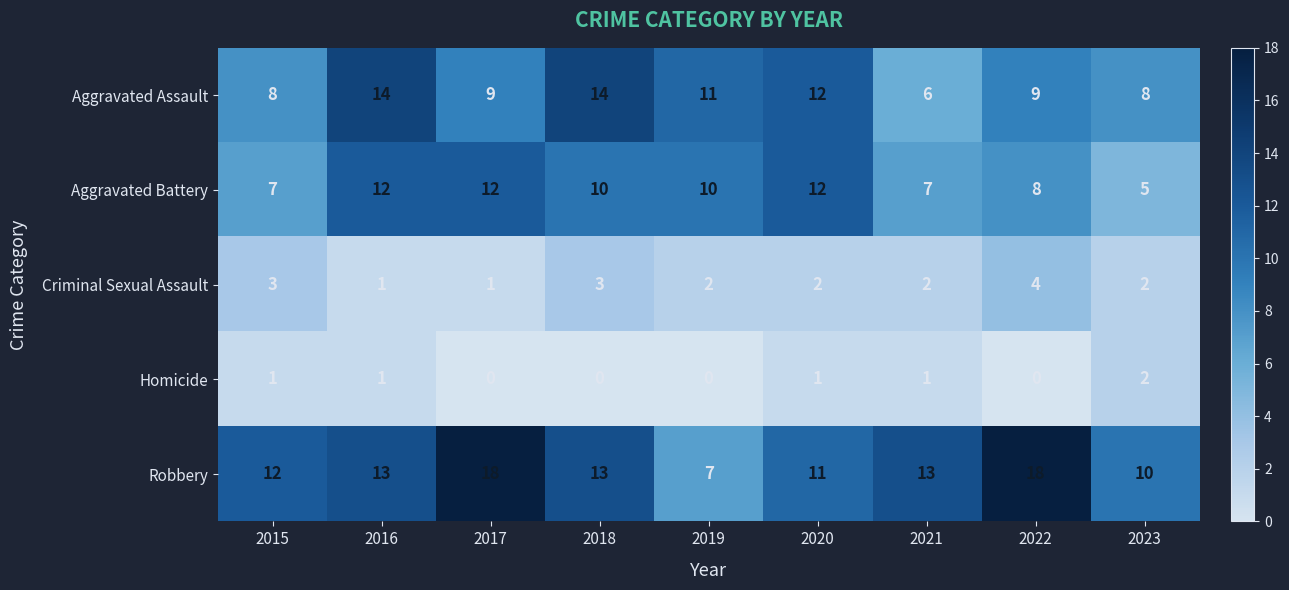

How many series are shown in this chart?

5